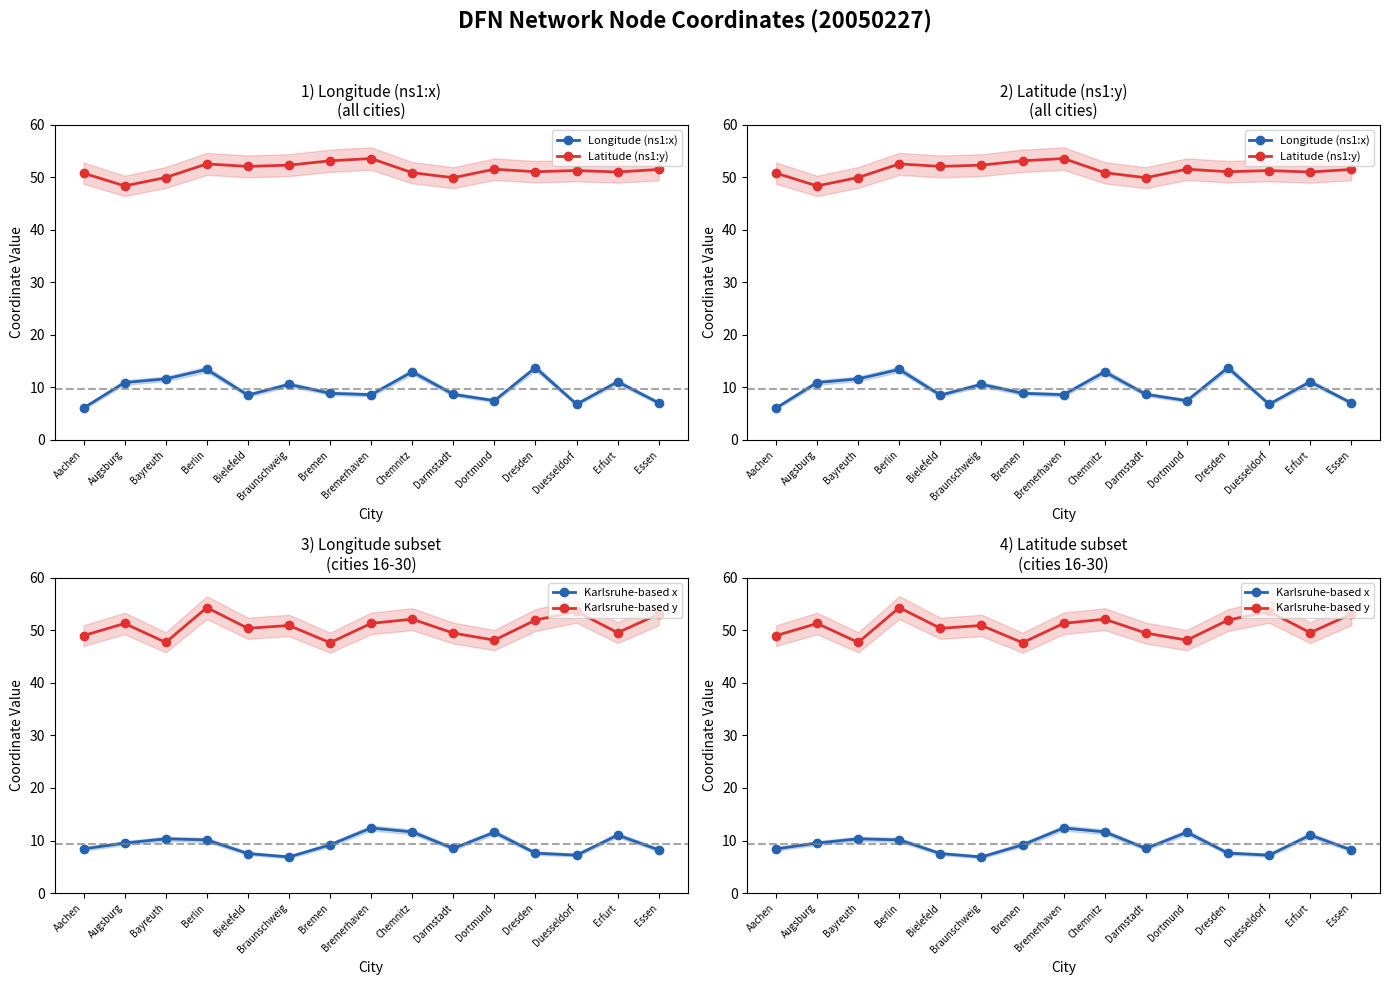

At Bremerhaven, list the series in order from largest to smallest.

Latitude (ns1:y), Karlsruhe-based y, Karlsruhe-based x, Longitude (ns1:x)